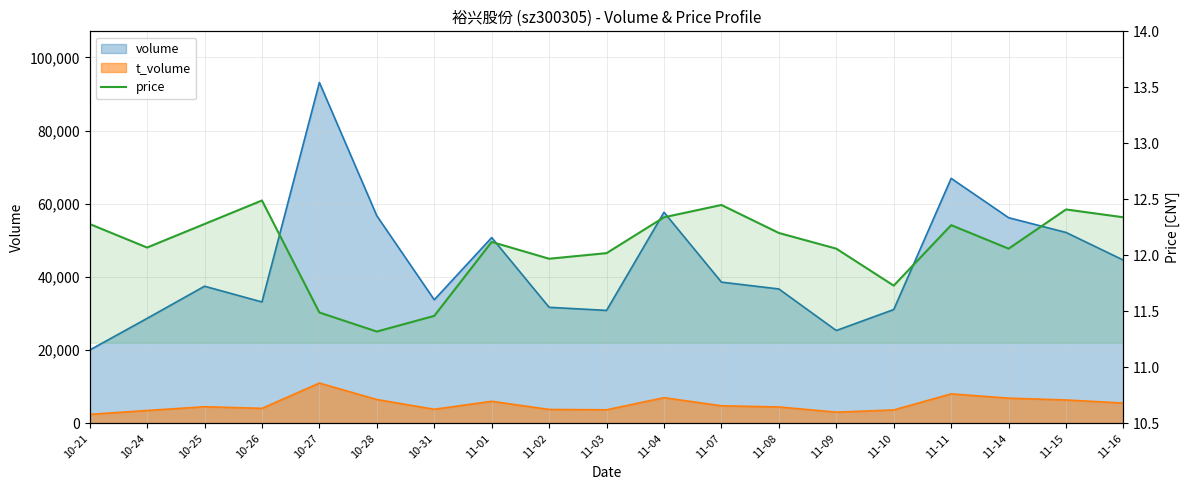

The chart shows a value of 20.5 at 11-11. True or false?

False